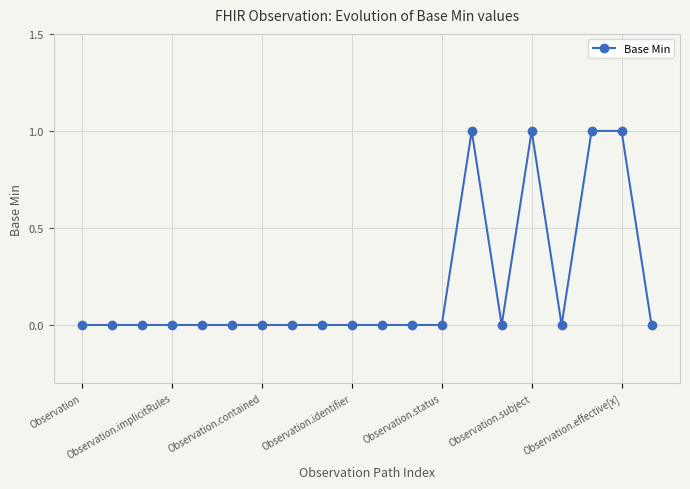

How many distinct data groups are displayed?

1